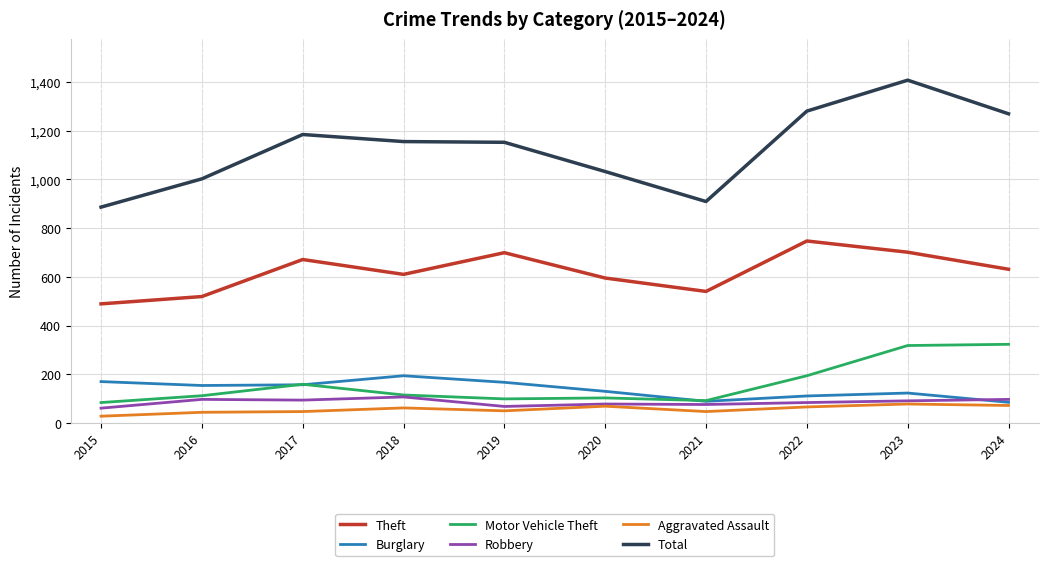

What is the average value of the Theft series?

620